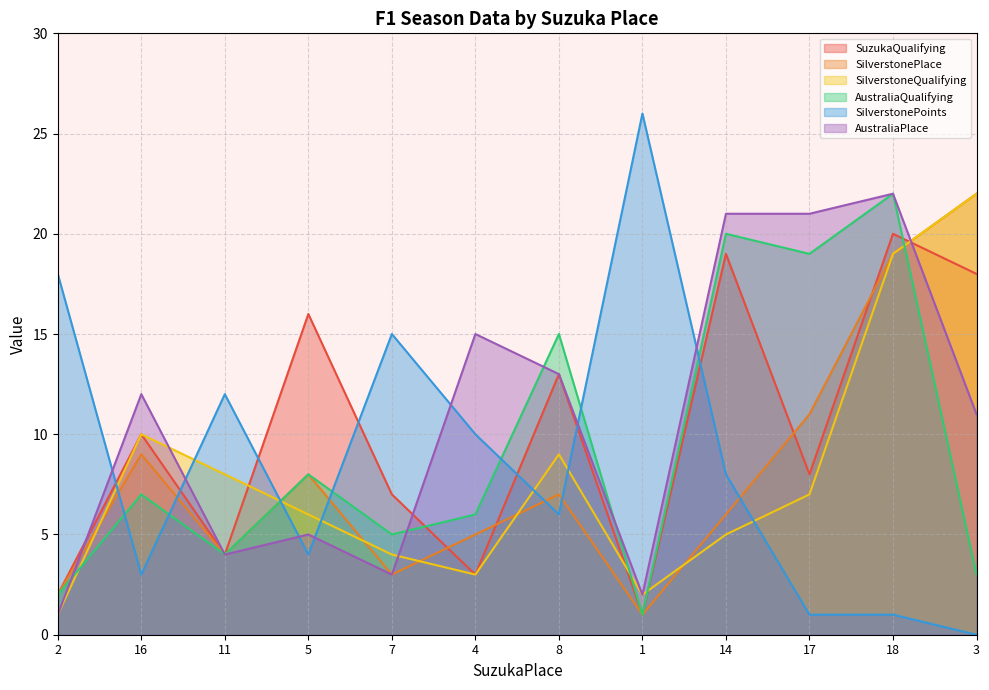

At which category does SilverstoneQualifying reach its first local peak?

16